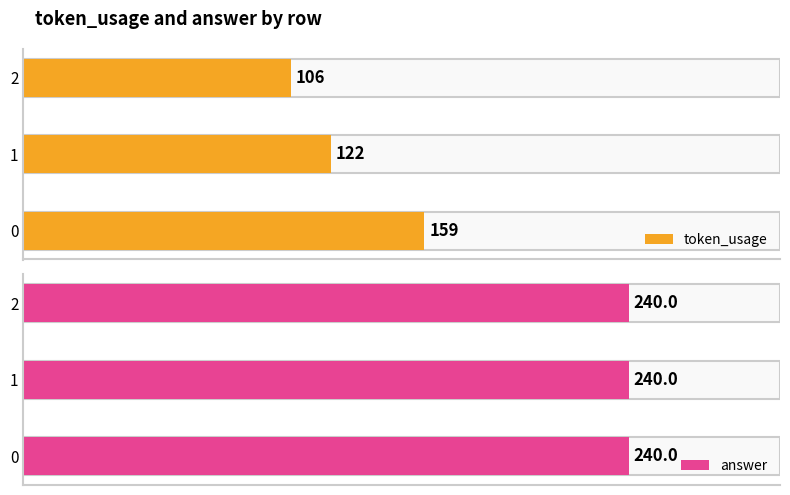

The value of token_usage at 1 is 36. True or false?

False